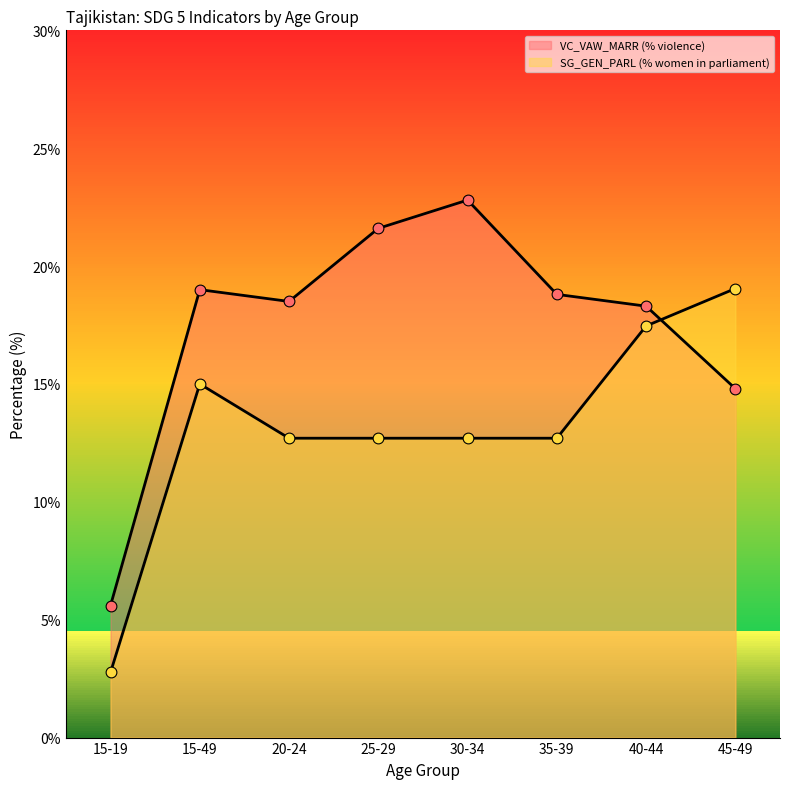

What is the total value across all series at 35-39?

31.5